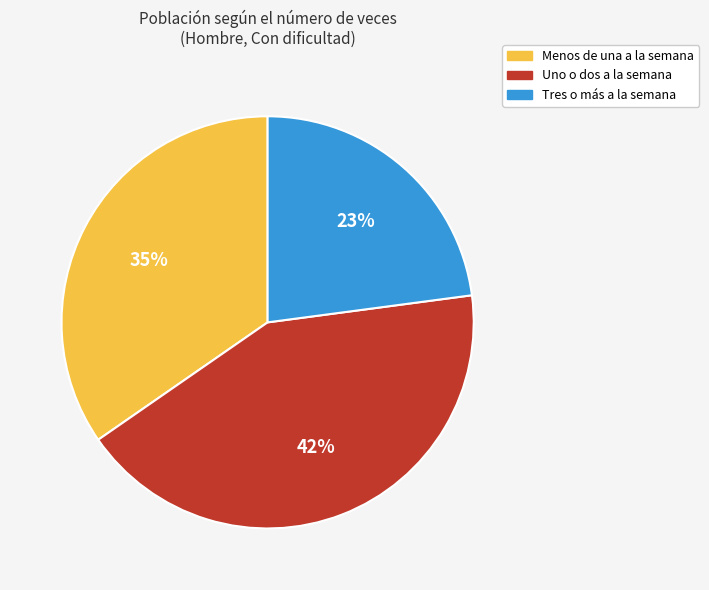

Count the number of slices in the pie.

3